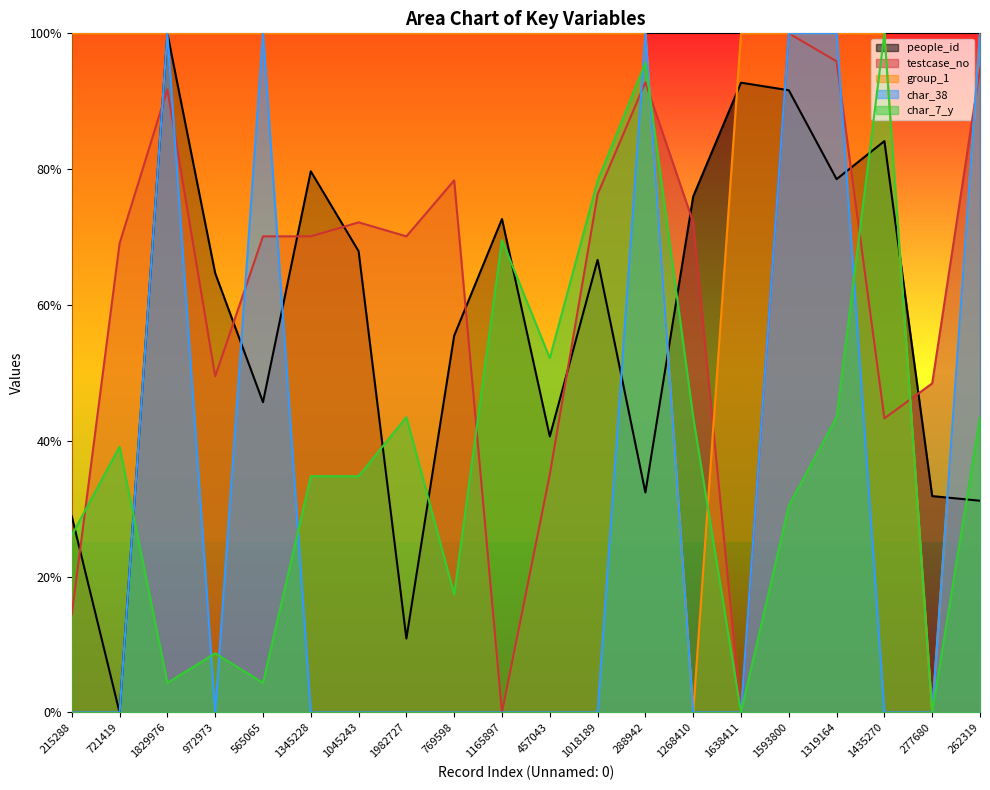

Reading left to right, what are all the values shown in this chart?

people_id: 0.3	0.0	1.0	0.6	0.5	0.8	0.7	0.1	0.6	0.7	0.4	0.7	0.3	0.8	0.9	0.9	0.8	0.8	0.3	0.3
testcase_no: 0.1	0.7	0.9	0.5	0.7	0.7	0.7	0.7	0.8	0.0	0.4	0.8	0.9	0.7	0.0	1.0	1.0	0.4	0.5	0.9
group_1: 1.0	1.0	1.0	1.0	1.0	1.0	1.0	1.0	1.0	1.0	1.0	1.0	1.0	0.0	1.0	1.0	1.0	1.0	0.0	1.0
char_38: 0.0	0.0	1.0	0.0	1.0	0.0	0.0	0.0	0.0	0.0	0.0	0.0	1.0	0.0	0.0	1.0	1.0	0.0	0.0	1.0
char_7_y: 0.3	0.4	0.0	0.1	0.0	0.3	0.3	0.4	0.2	0.7	0.5	0.8	1.0	0.4	0.0	0.3	0.4	1.0	0.0	0.4